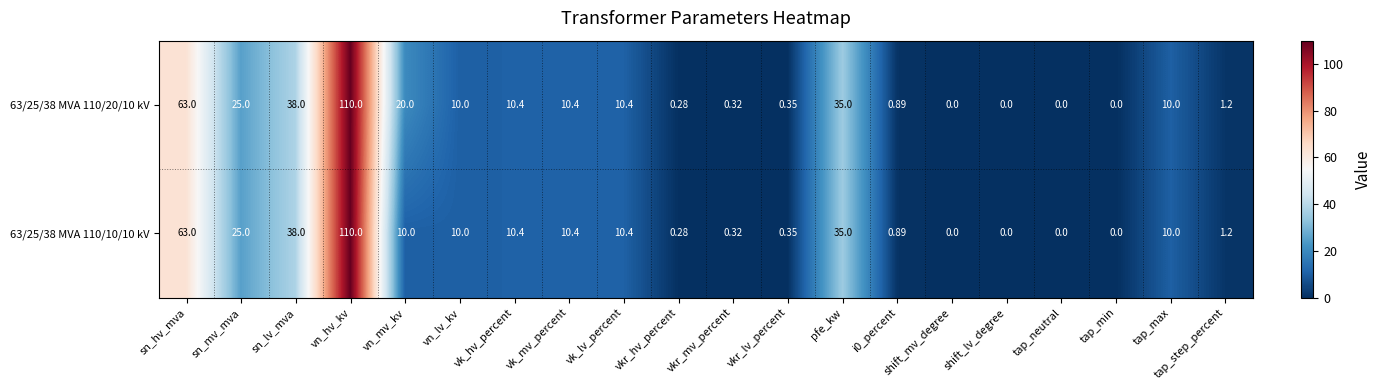

At which label does 63/25/38 MVA 110/10/10 kV reach its peak?

vn_hv_kv